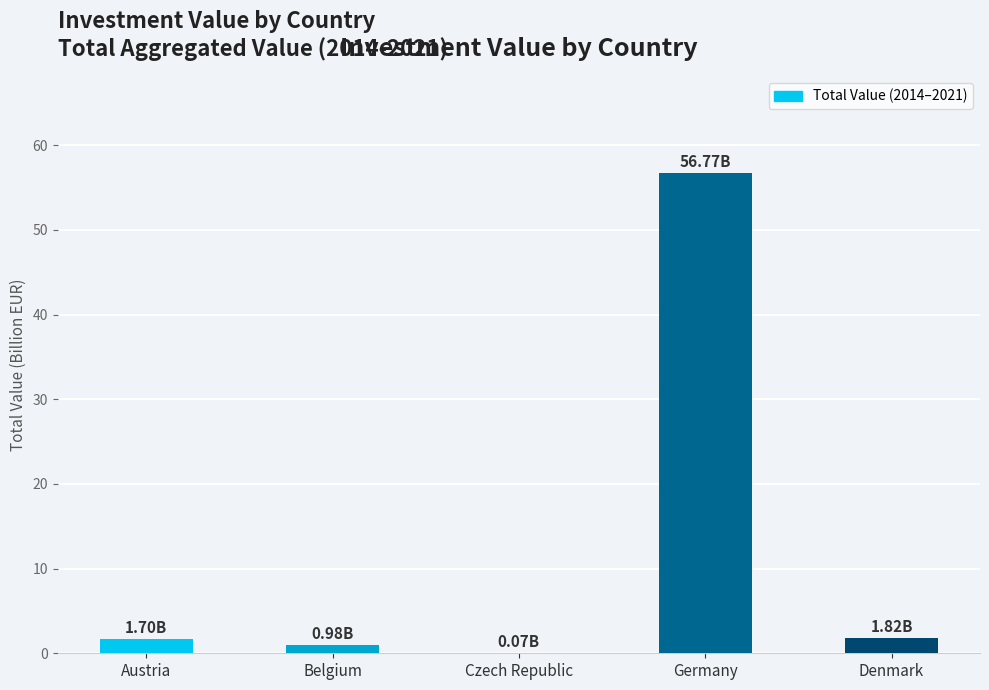

At which category does the chart reach its peak across all series?

Germany